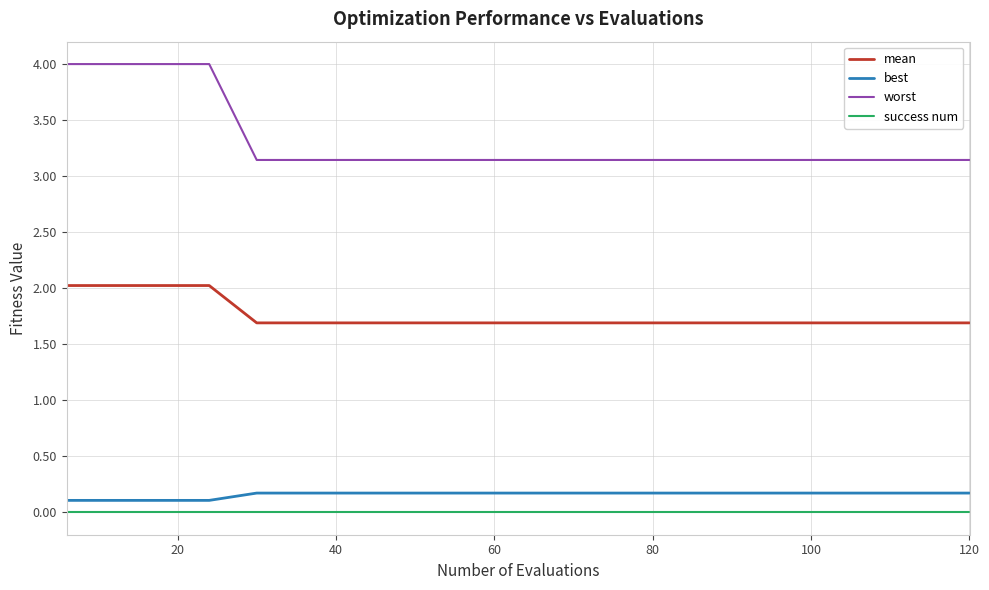

What is the difference between the maximum and minimum values in the worst series?

0.9